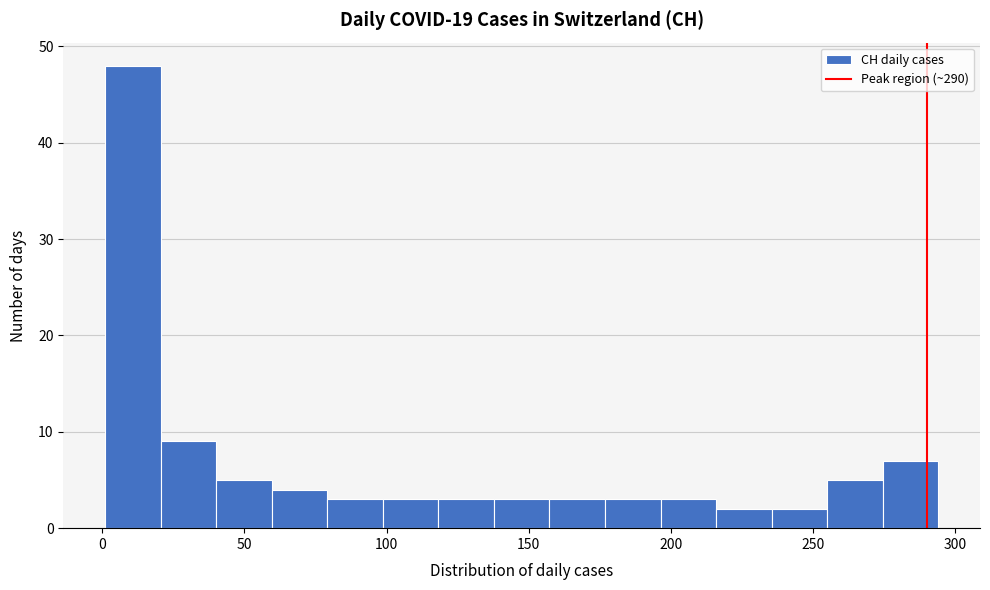

Read against the x-axis, roughly where is the centre of the tallest bar?

10